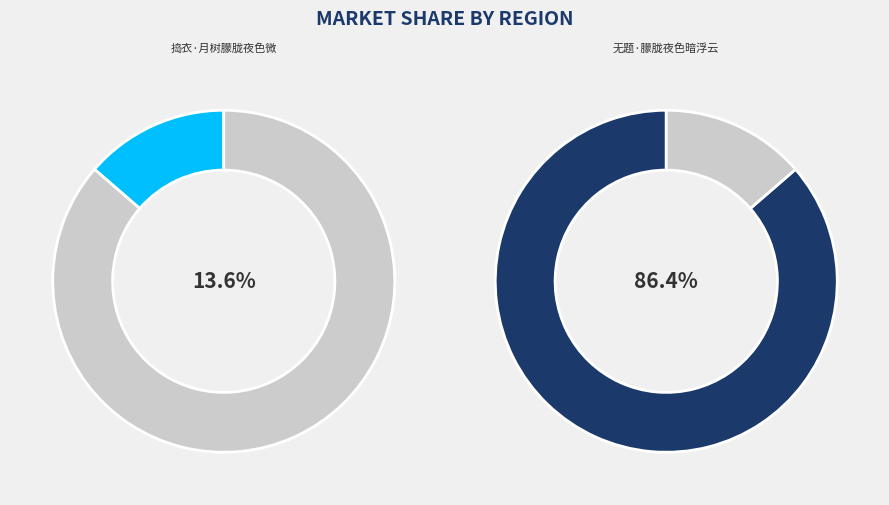

Rank the categories by value from highest to lowest.

无题·朦胧夜色暗浮云, 捣衣·月树朦胧夜色微